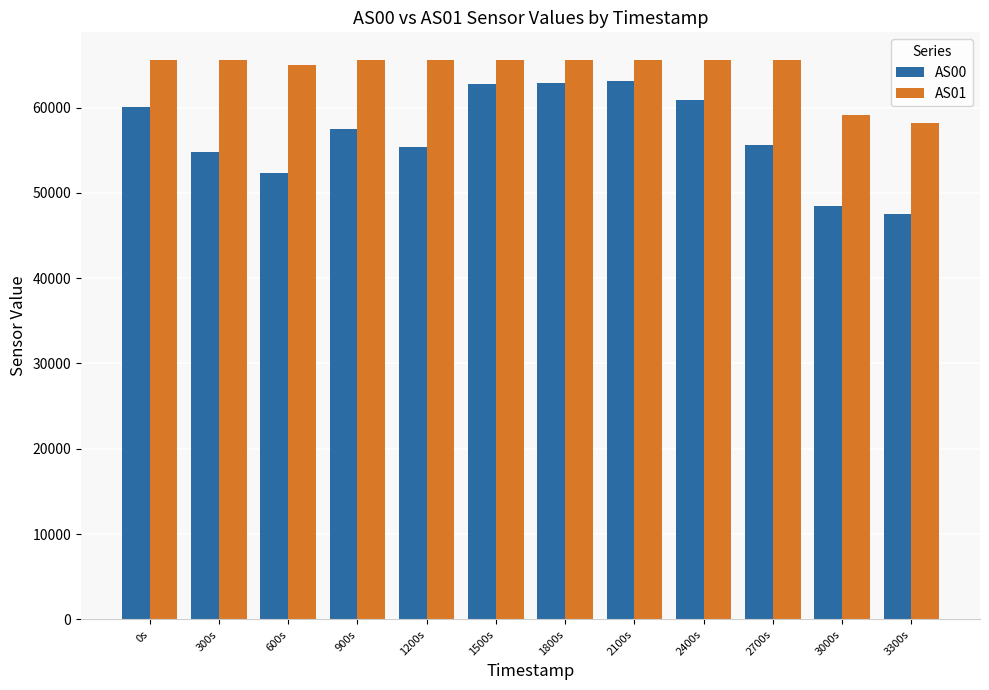

What is the smallest value displayed?

47492